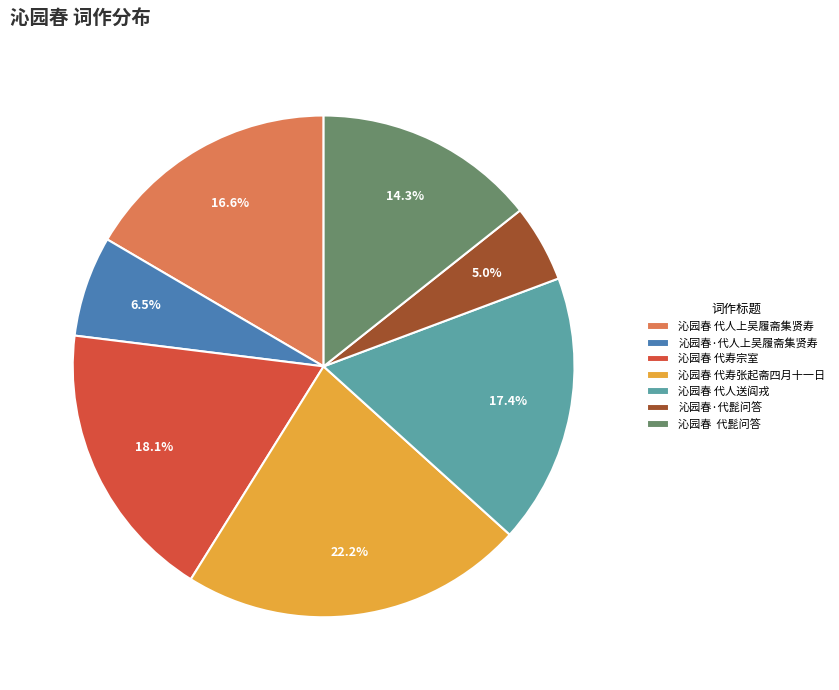

To the nearest percent, what is the difference between the largest and smallest slice percentages?

17%